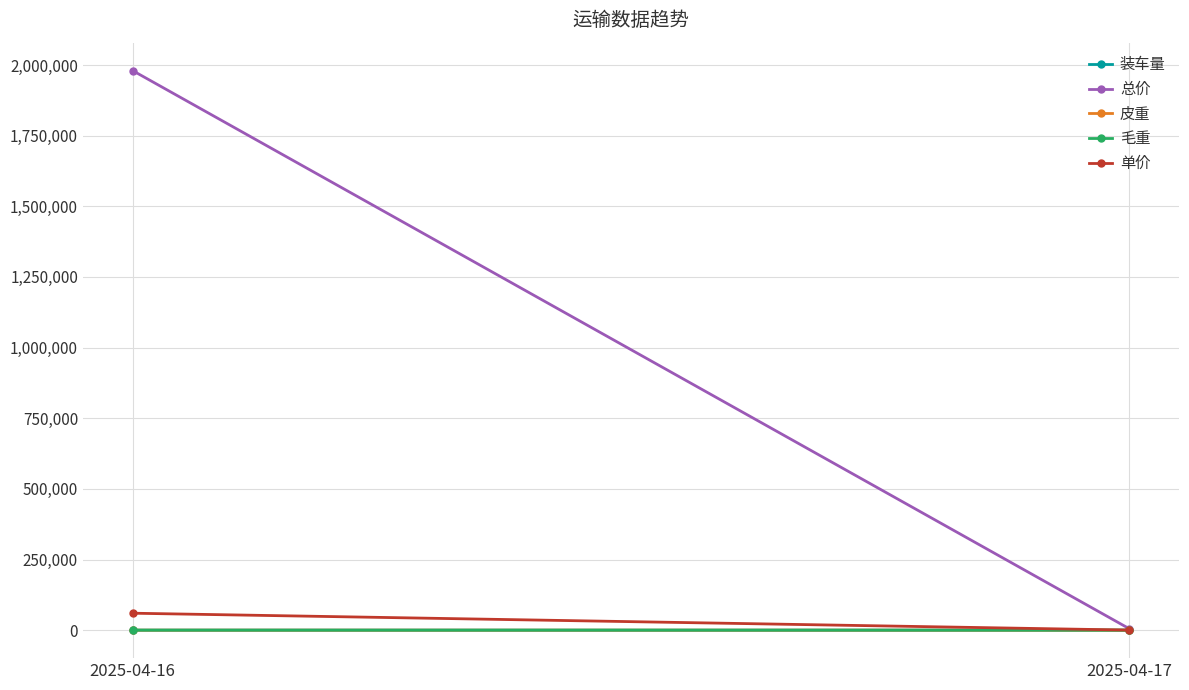

Which category has the lowest value across all series?

2025-04-17